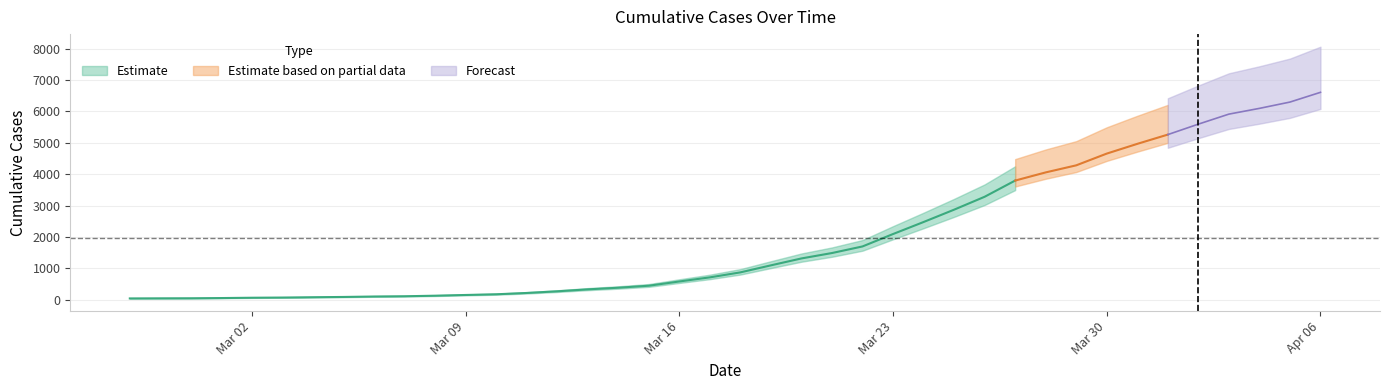

Is this an area chart (filled region under the line)?

No